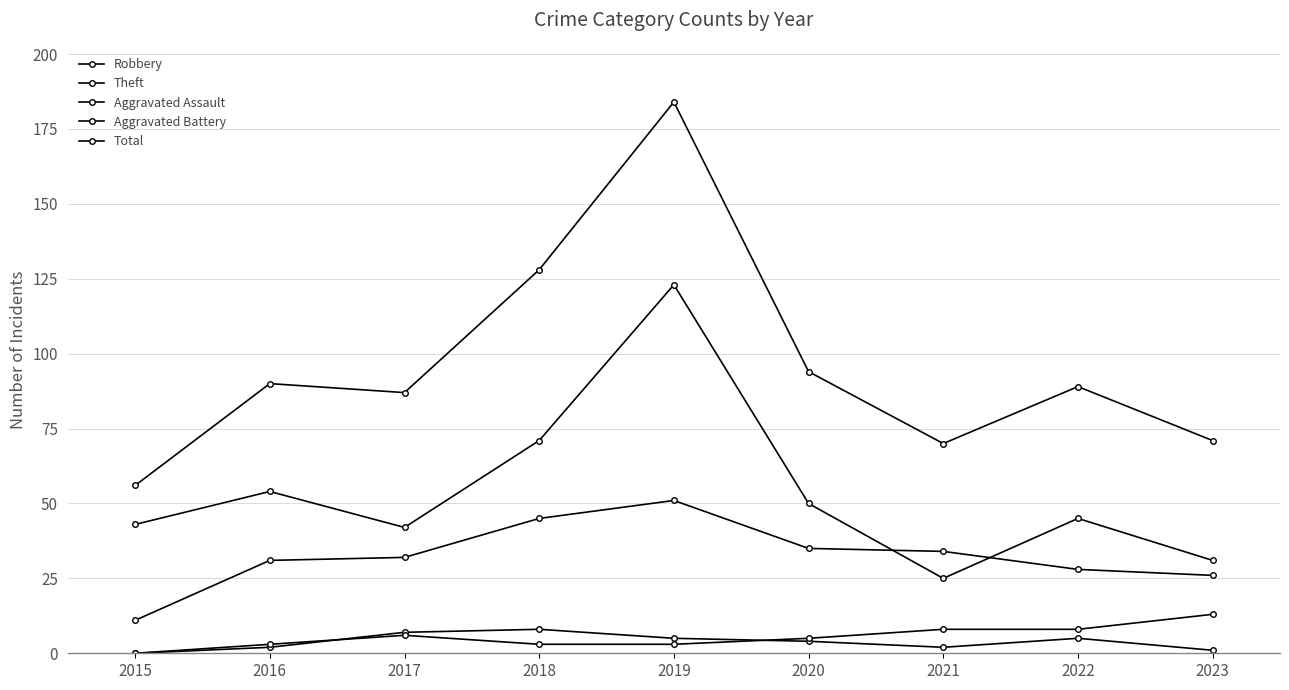

Where is the first local maximum for Total?

2016